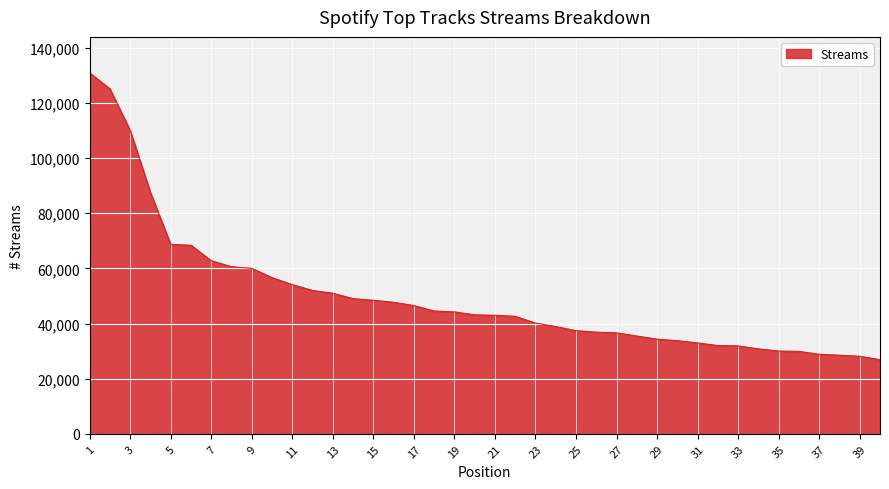

What is the smallest value displayed?

26892